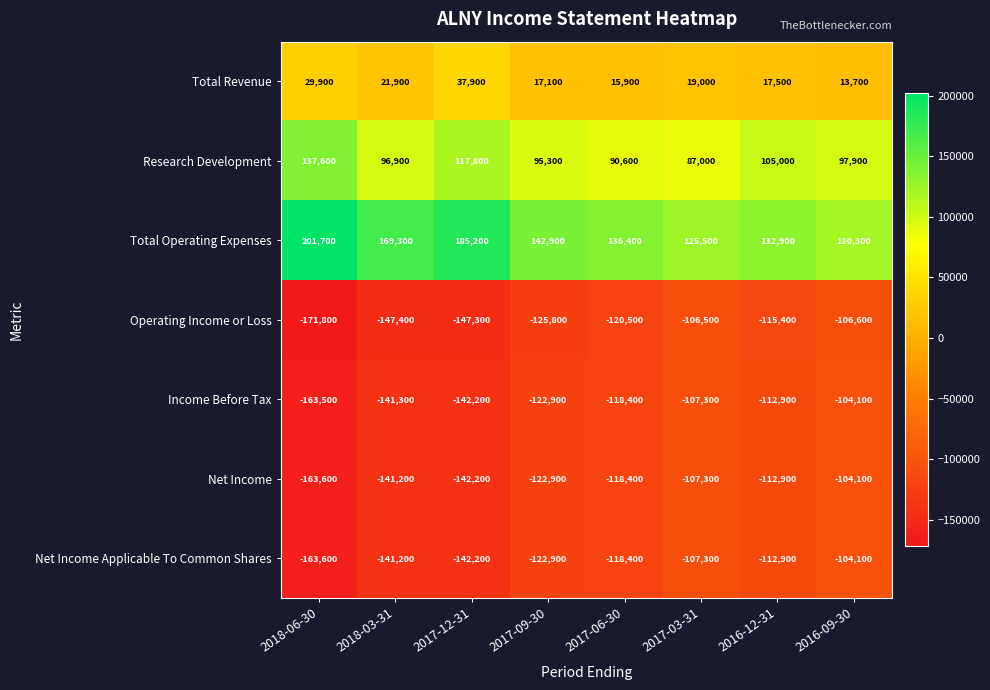

What is the greatest value displayed?

201700